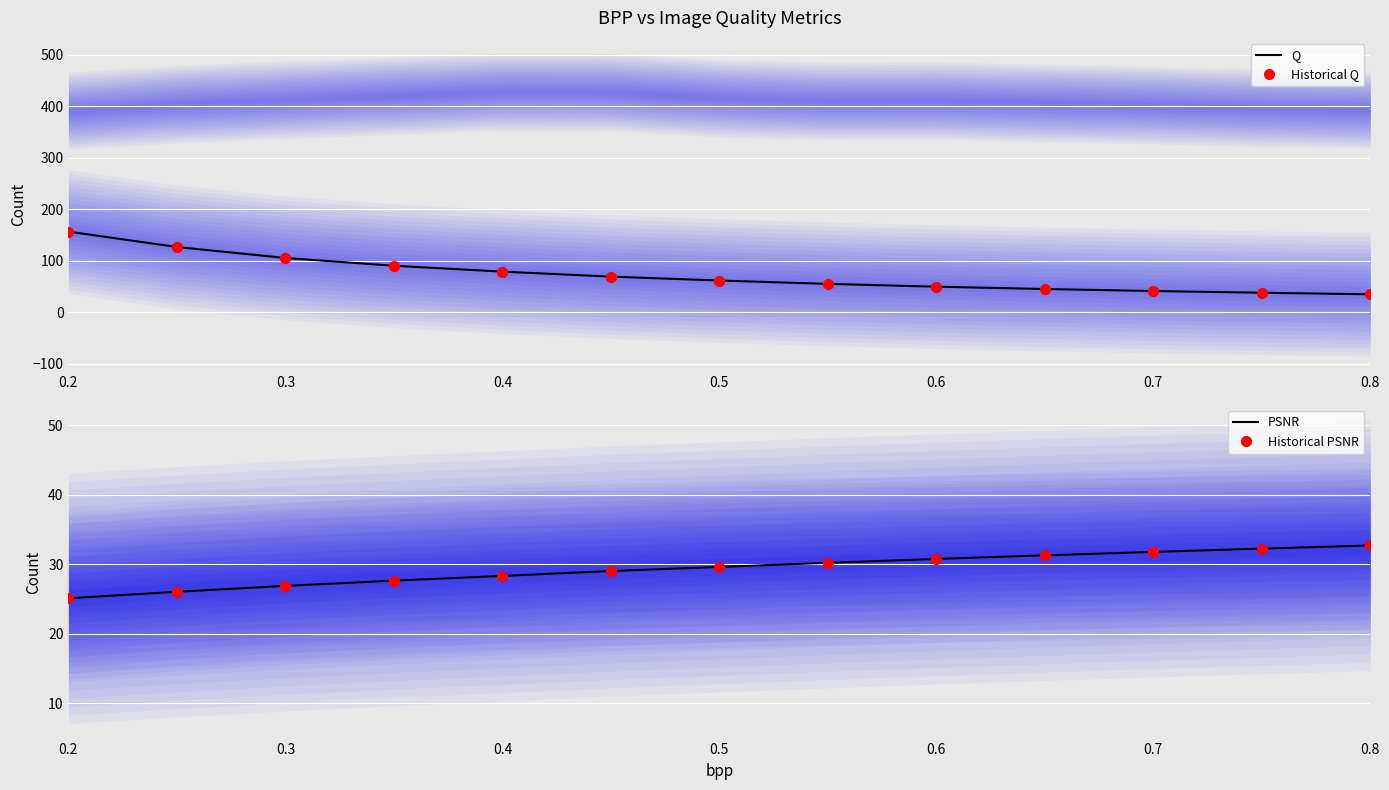

At which category is the sum across all series the highest?

0.2